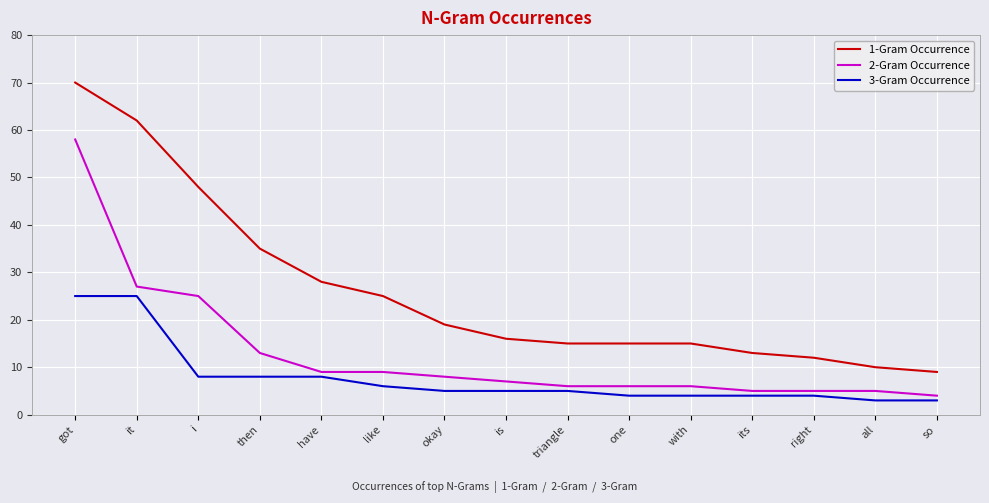

List the series in order of their overall mean, lowest first.

3-Gram Occurrence, 2-Gram Occurrence, 1-Gram Occurrence